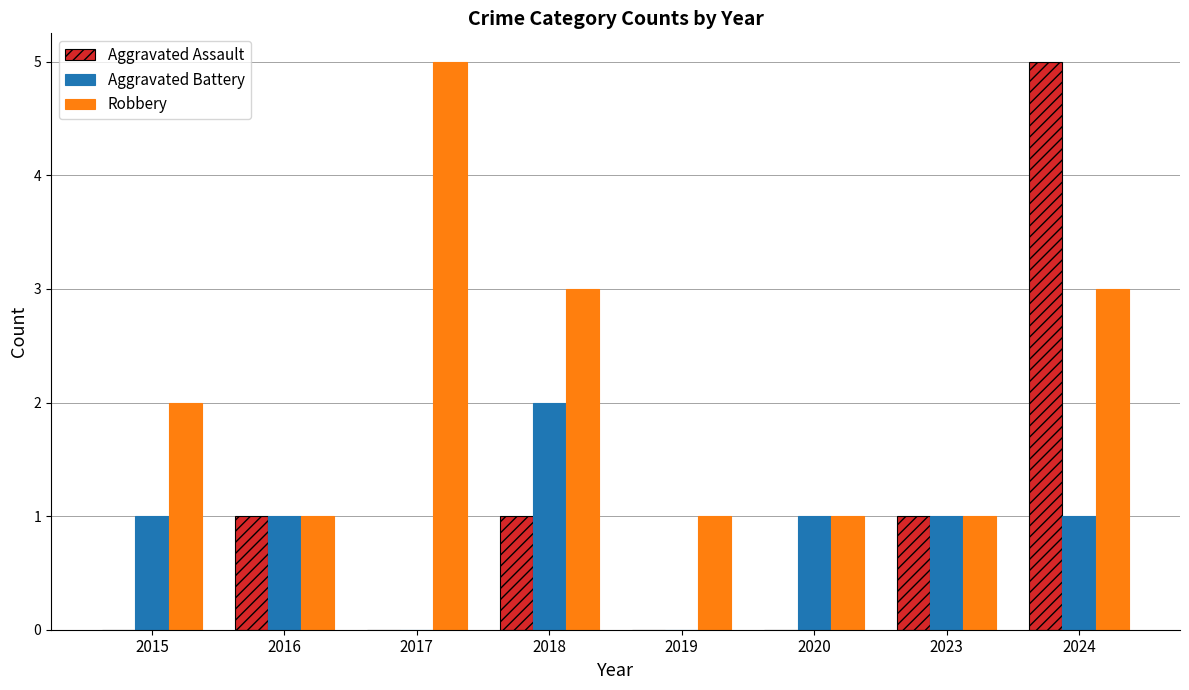

Which category has the highest value in the Aggravated Battery series?

2018